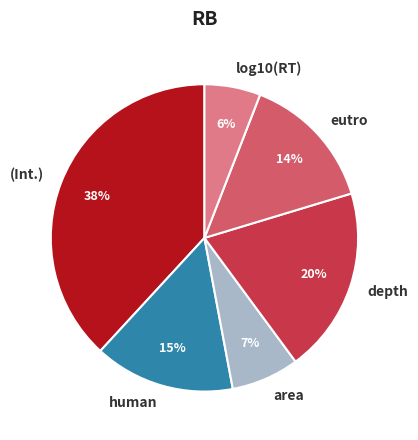

How many segments does this pie chart have?

6